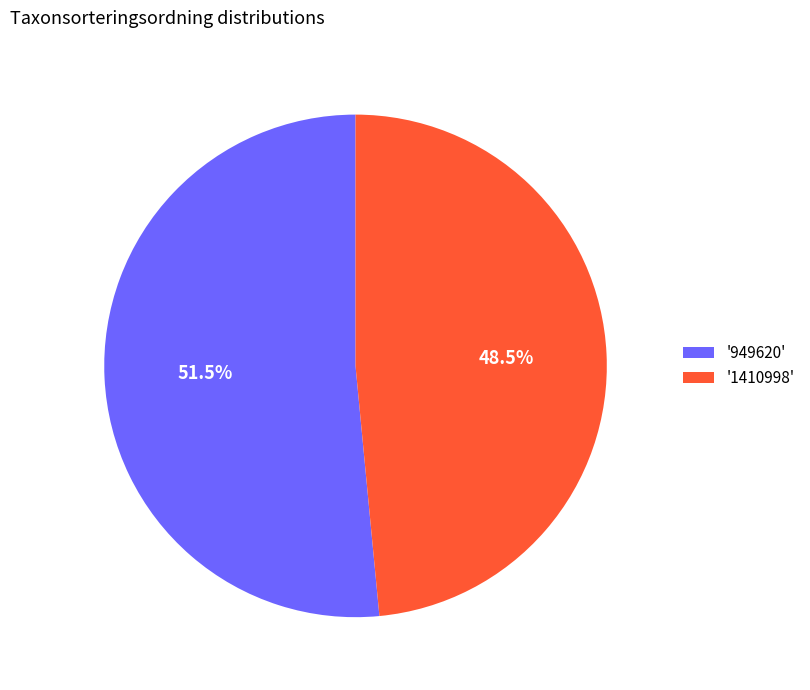

How many slices are in this pie chart?

2